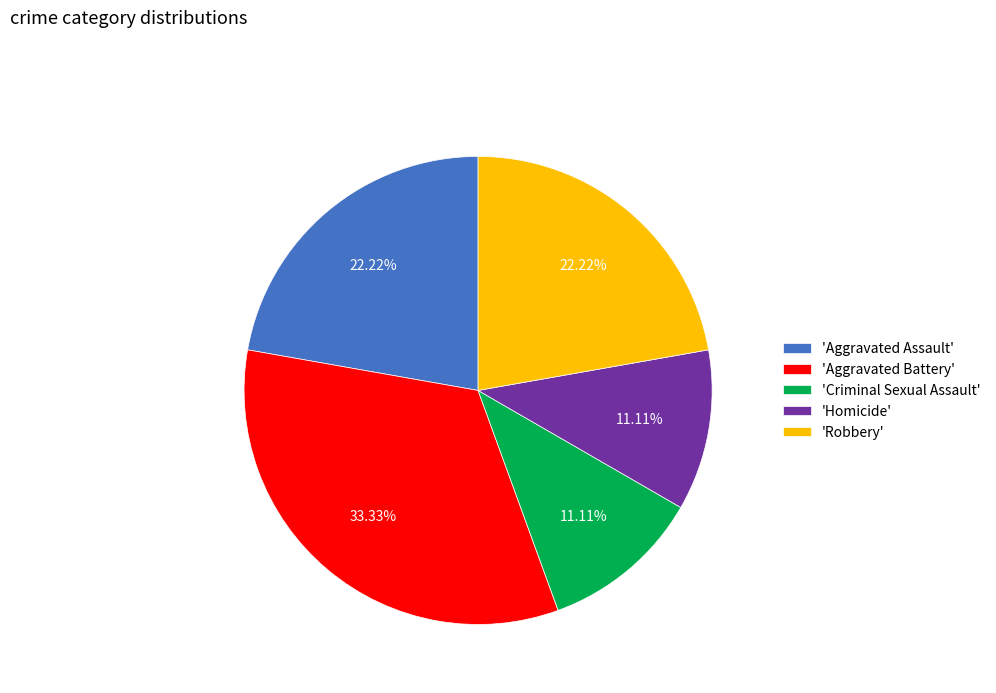

Approximately how many times larger is the value at 'Aggravated Assault' compared to 'Aggravated Battery'?

0.7